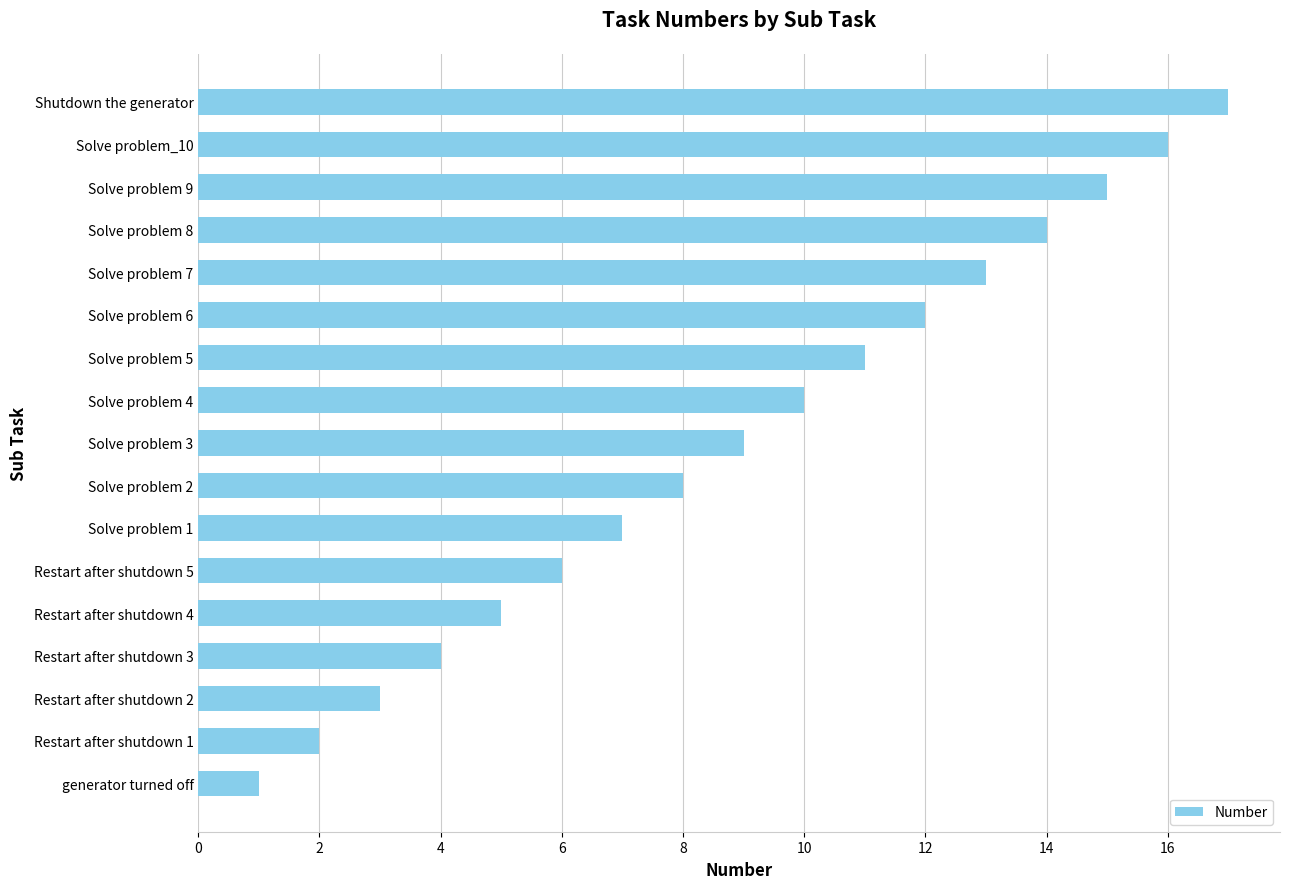

Is it true that the value at Solve problem 9 is 15?

True